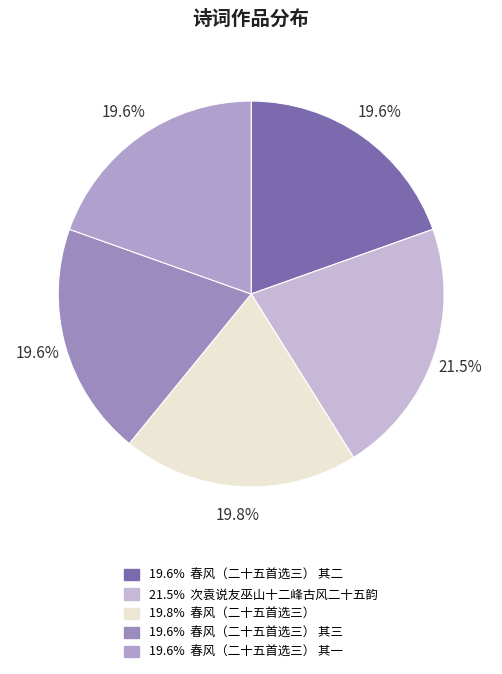

How many slices are in this pie chart?

5